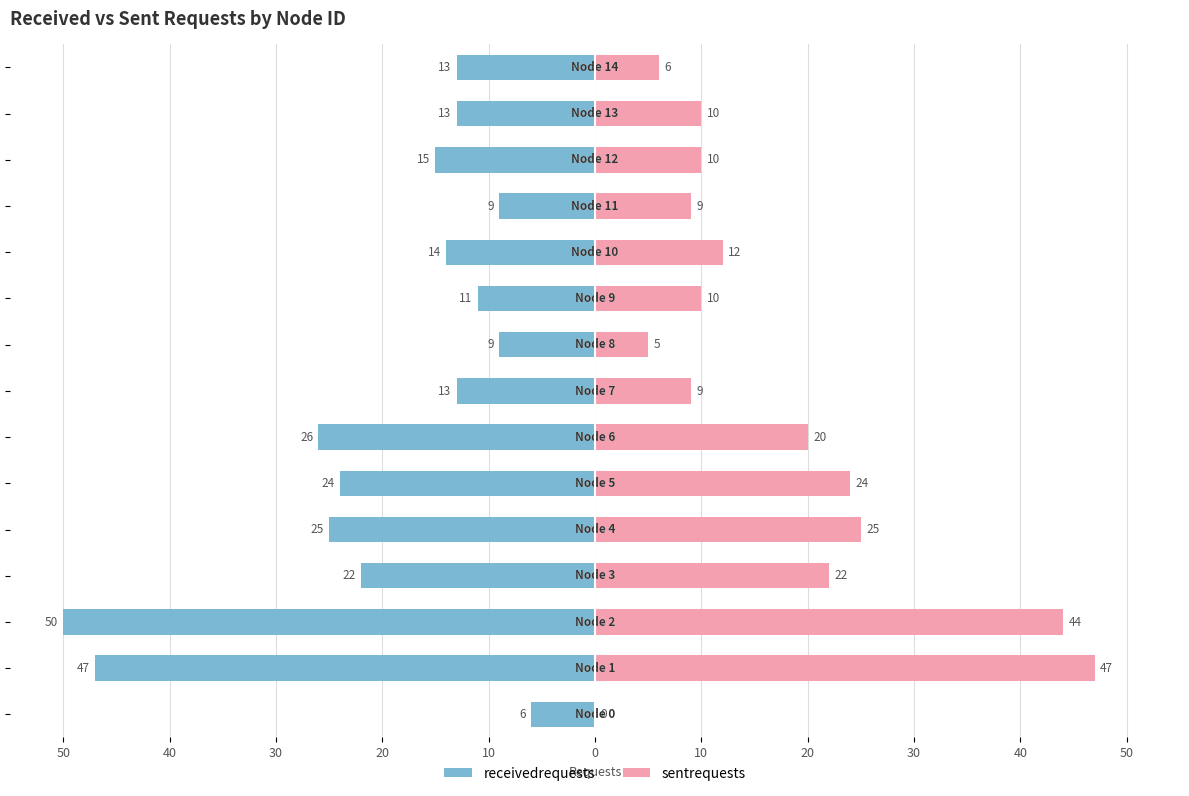

What is the label of the 1st bar from the left?

50